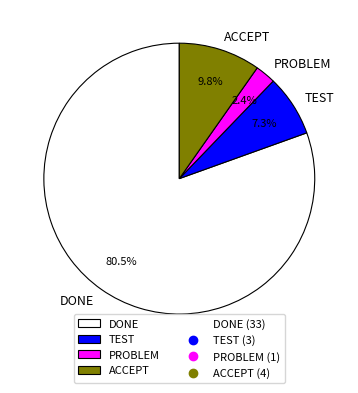

Which slice is the largest?

DONE